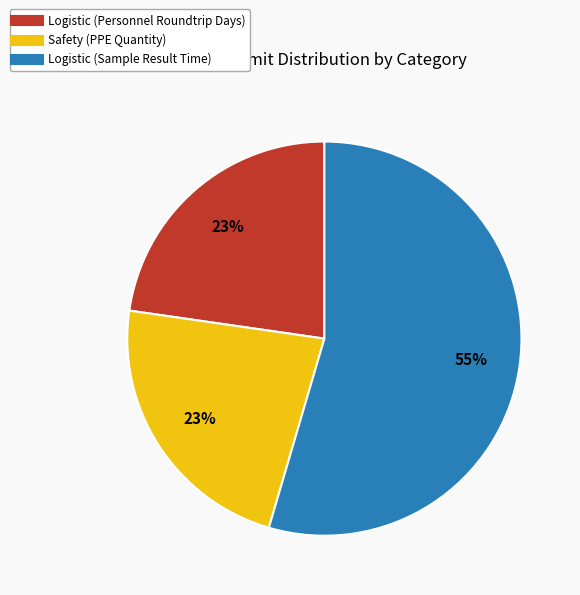

What is the ratio of the value at Safety (PPE Quantity) to the value at Logistic (Sample Result Time)?

0.4